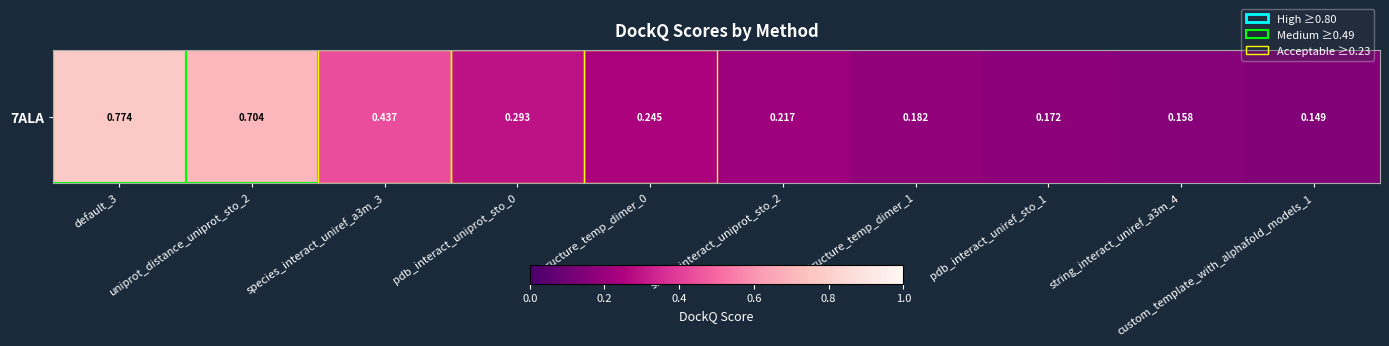

List the labels in order of value, smallest first.

custom_template_with_alphafold_models_1, string_interact_uniref_a3m_4, pdb_interact_uniref_sto_1, structure_temp_dimer_1, string_interact_uniprot_sto_2, structure_temp_dimer_0, pdb_interact_uniprot_sto_0, species_interact_uniref_a3m_3, uniprot_distance_uniprot_sto_2, default_3